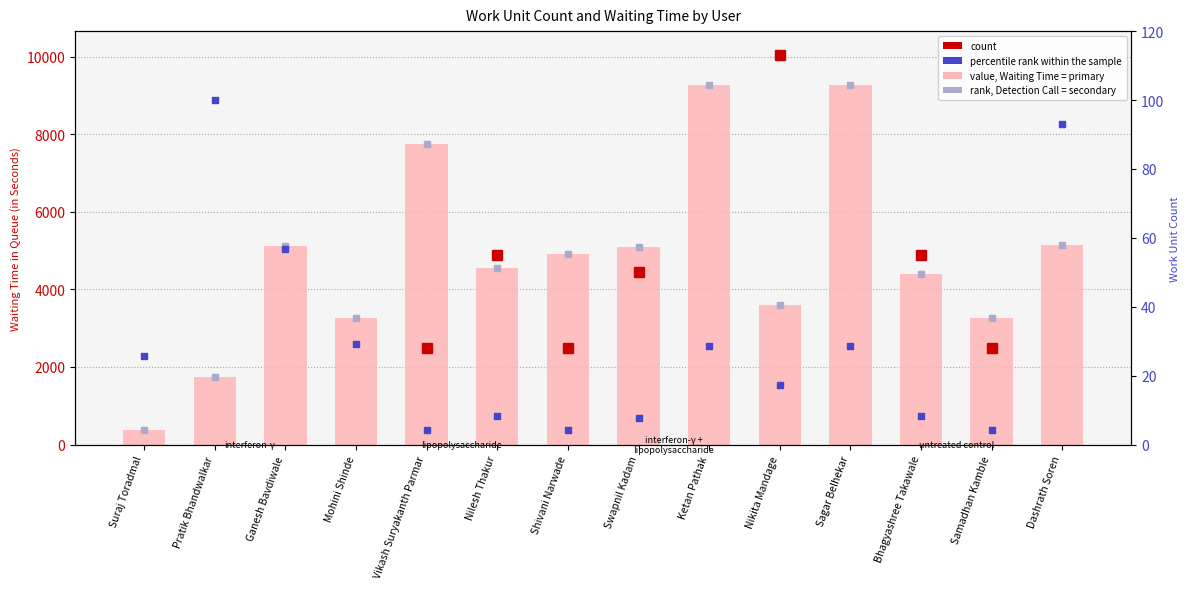

At how many categories does at least one series exceed 1261?

13